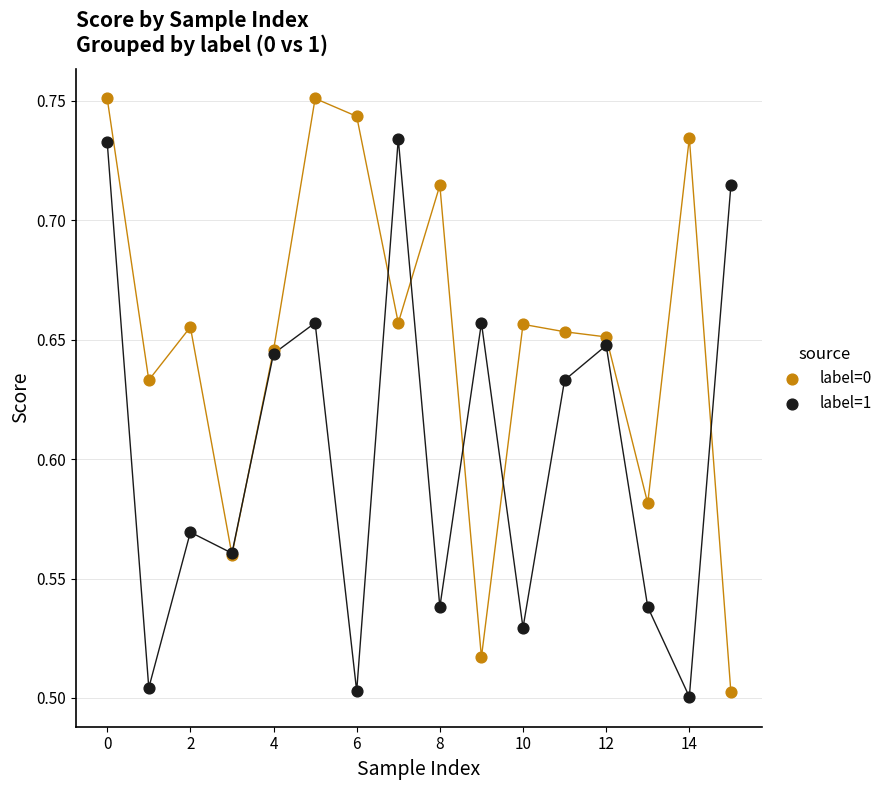

Which series has the widest spread of Y values?

label=0